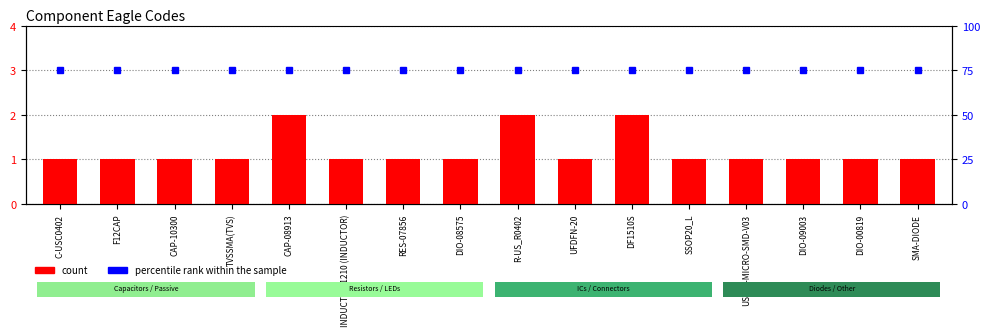

At which label does percentile rank within the sample reach its peak?

C-USC0402